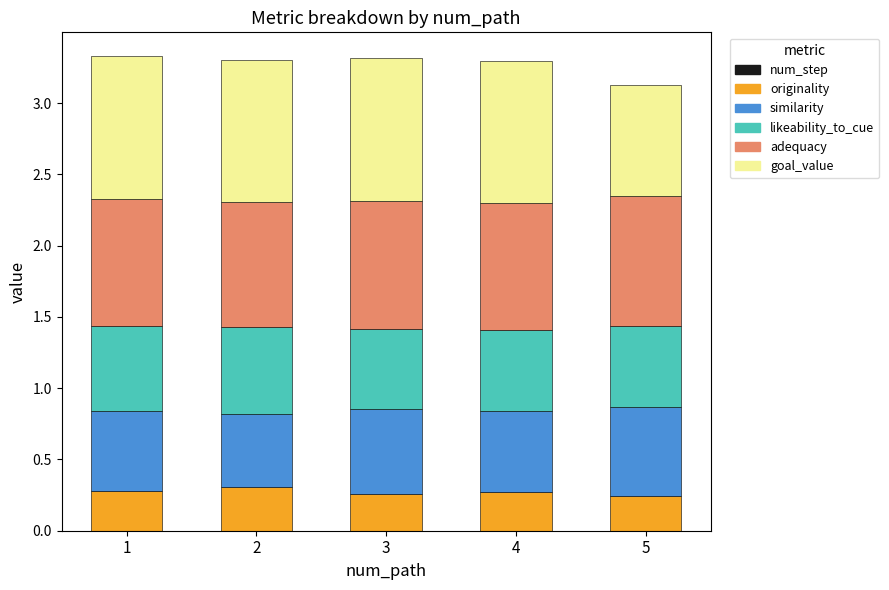

What is the total value across all series at 5?

3.1